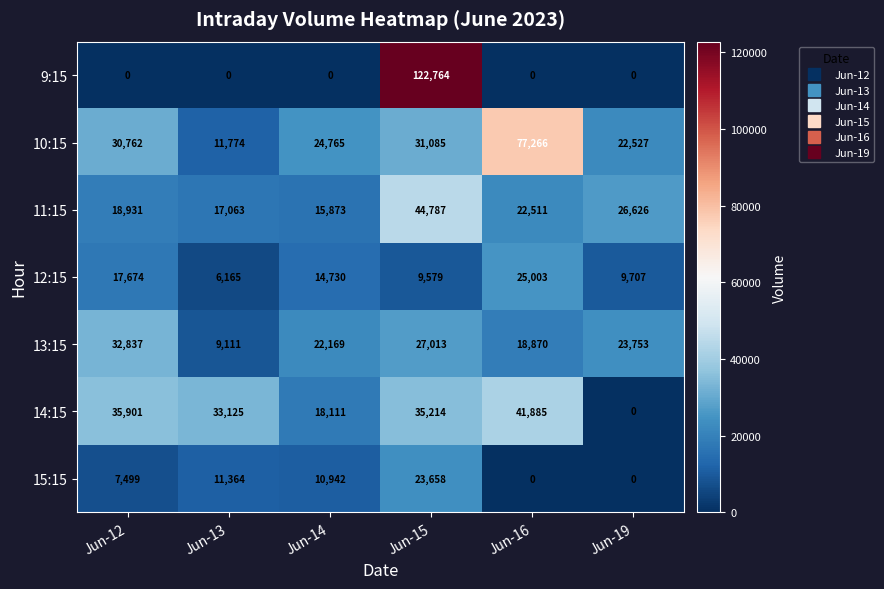

Which category has the lowest value in the 14:15 series?

Jun-19